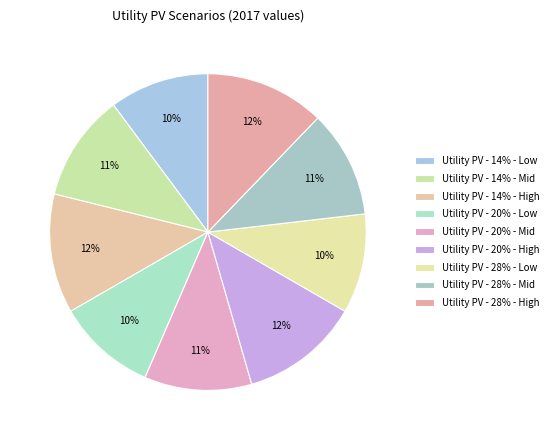

How many slices are in this pie chart?

9